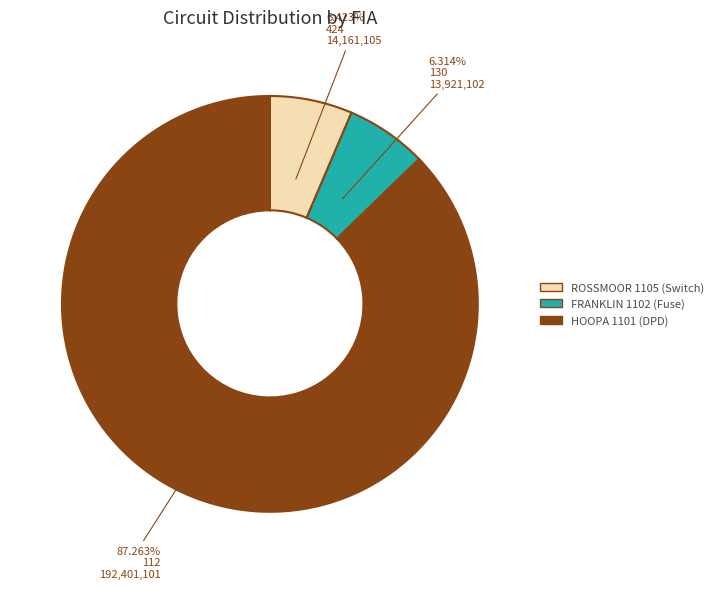

Is there a majority slice in this chart?

Yes